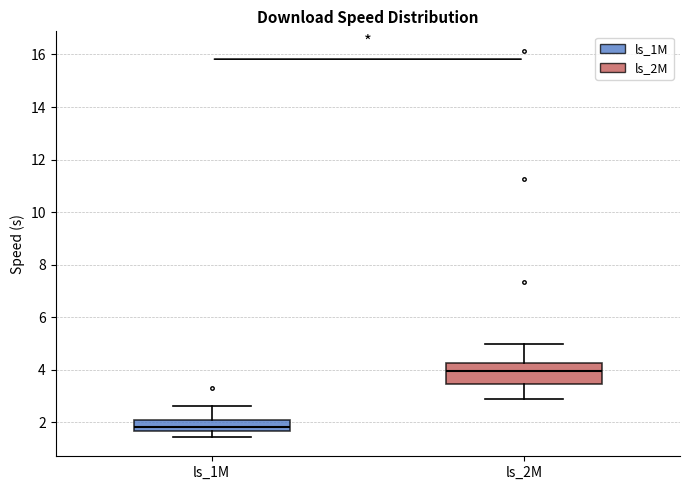

Reading left to right, read every box against the y-axis: the position of its median line, the range the box covers, and the ends of its whiskers. The values are not printed on the chart, so give them approximately, as read against the axis.

ls_1M: median 1.8, box 1.6 to 2.0, whiskers 1.4 to 2.6
ls_2M: median 4.0, box 3.4 to 4.2, whiskers 2.8 to 5.0